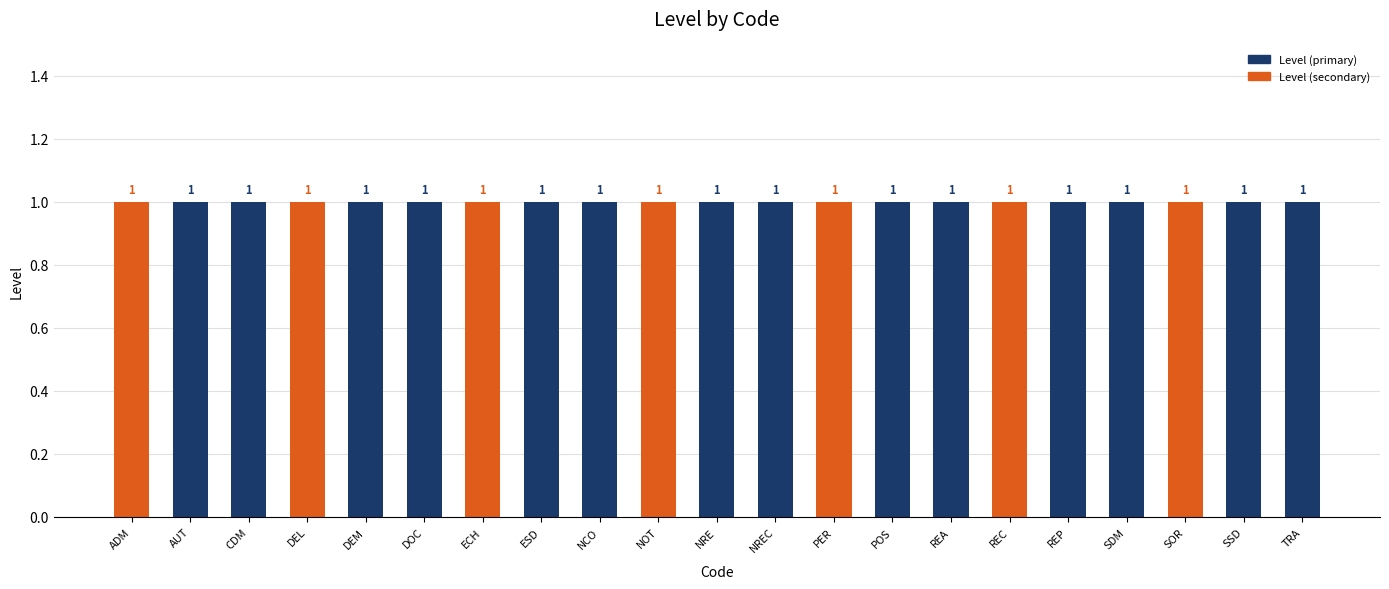

Reading right to left, what are all the values shown in this chart?

Level (primary): 1	1	1	1	1	1	1	1	1	1	1	1	1	1	1	1	1	1	1	1	1
Level (secondary): 0	0	1	0	0	1	0	0	1	0	0	1	0	0	1	0	0	1	0	0	1